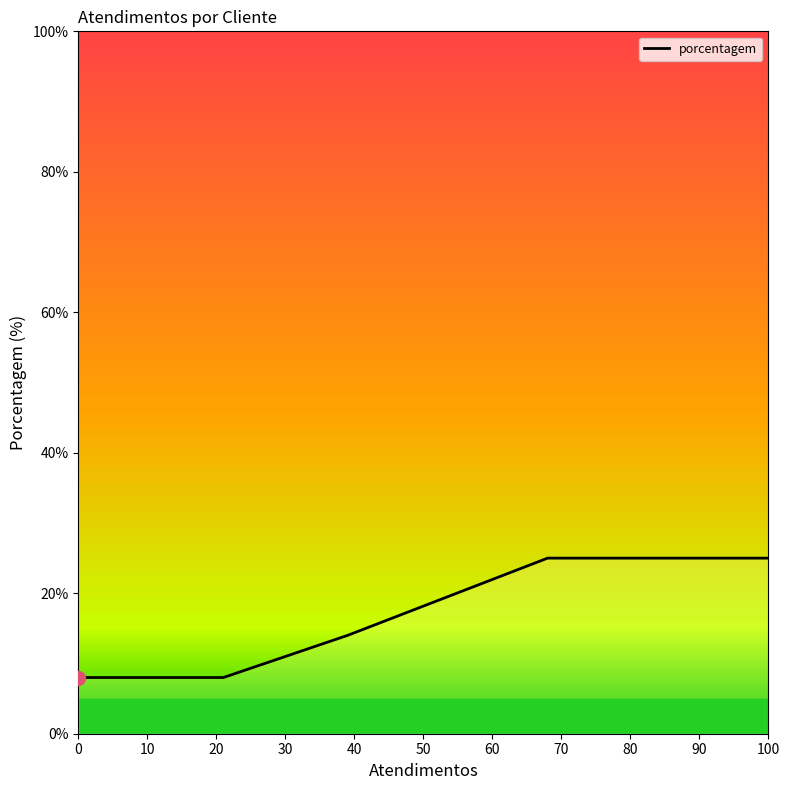

What is the minimum value shown in the chart?

8.0